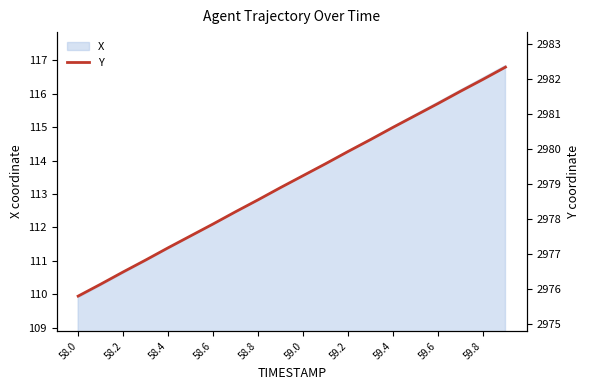

True or false: X has a value of 155.8 at 59.8.

False